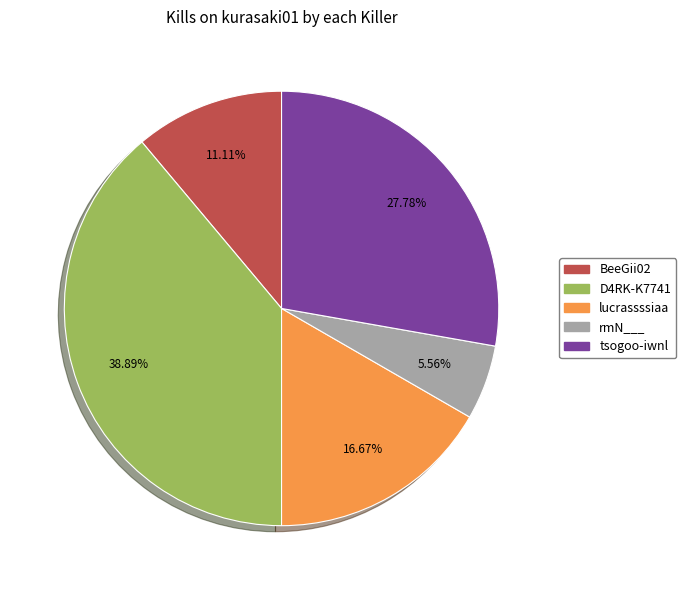

Is there any slice that represents more than half of the pie?

No